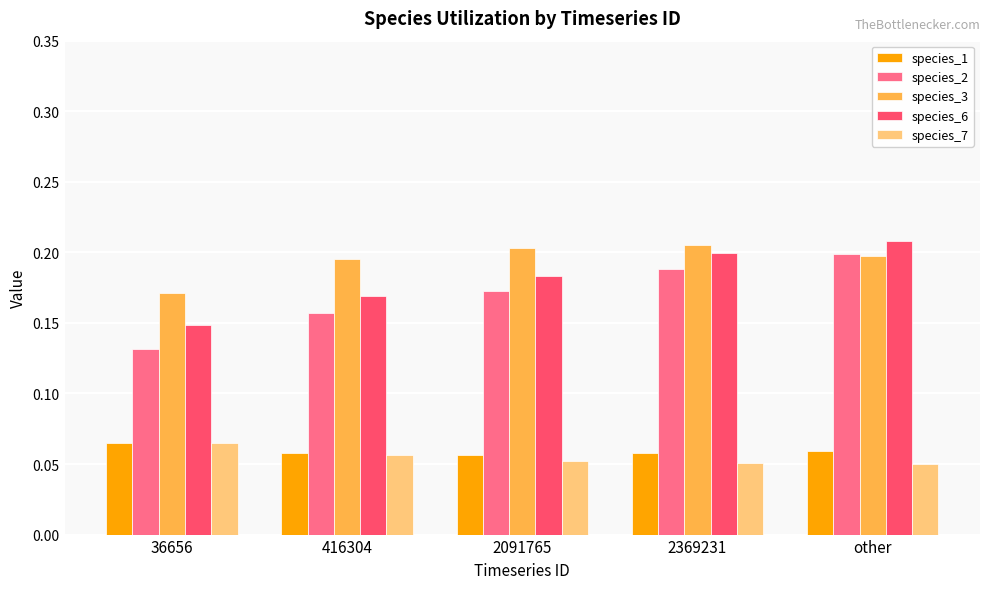

What is the sum of the species_6 values at 2369231 and 416304?

0.4